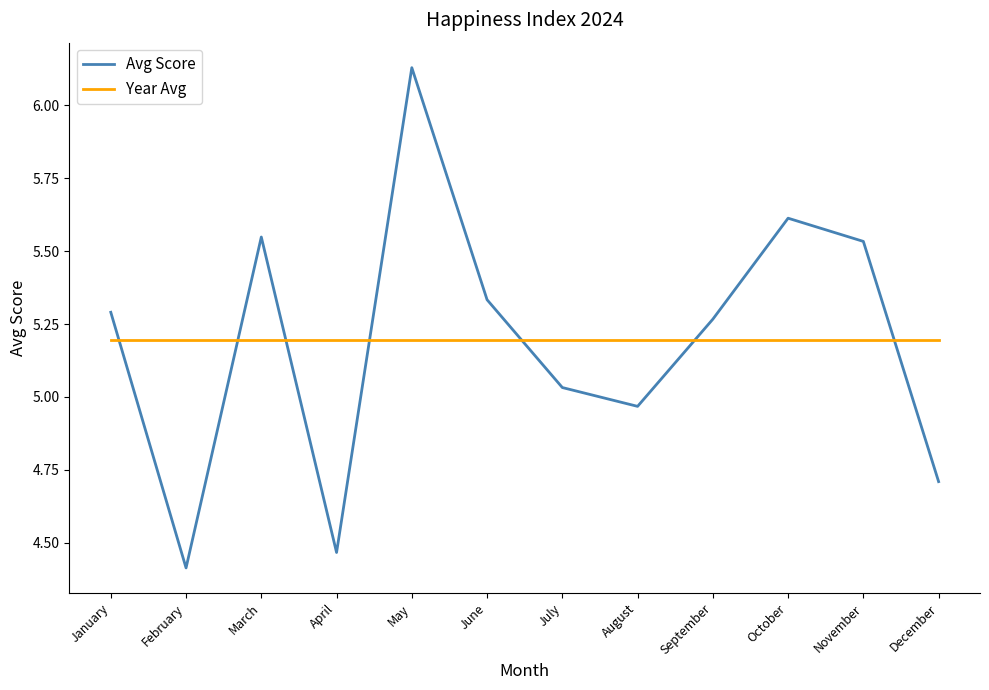

At July, list the series in order from smallest to largest.

Avg Score, Year Avg